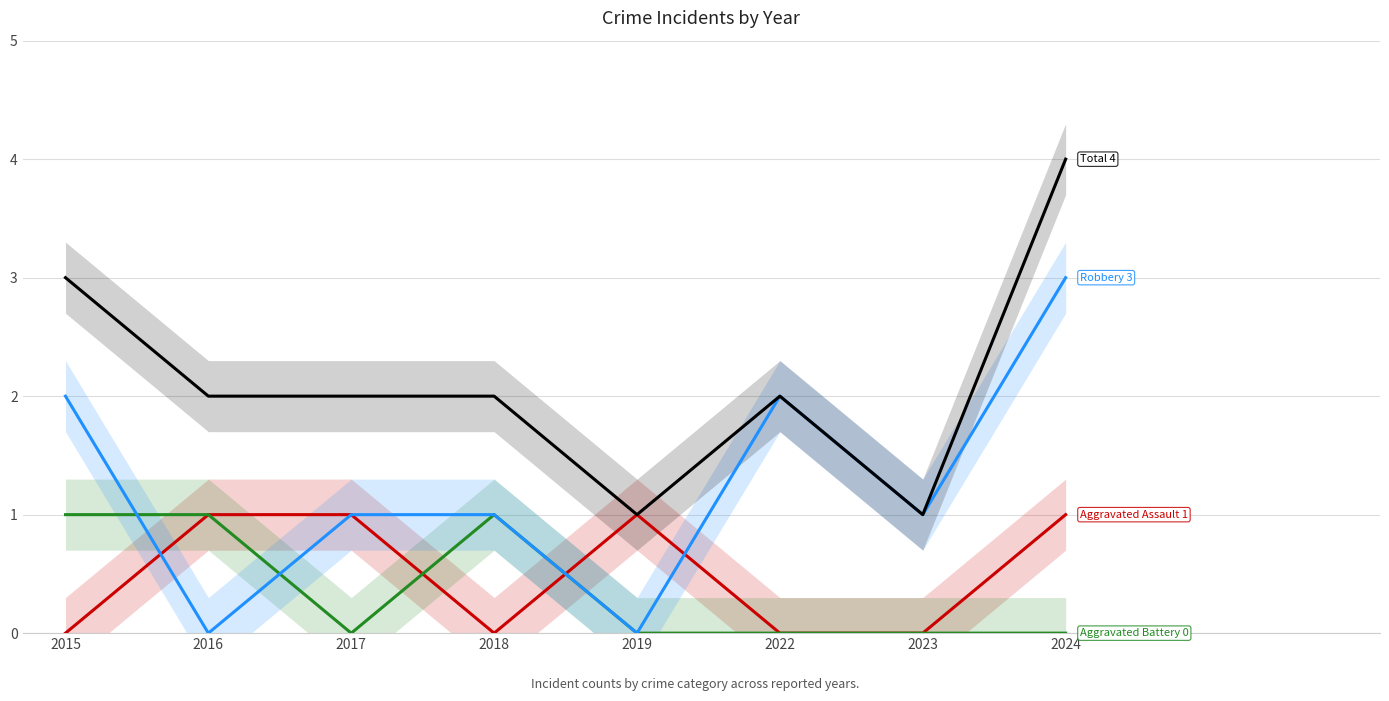

What is the value of the Total point at the 7th from the left?

1